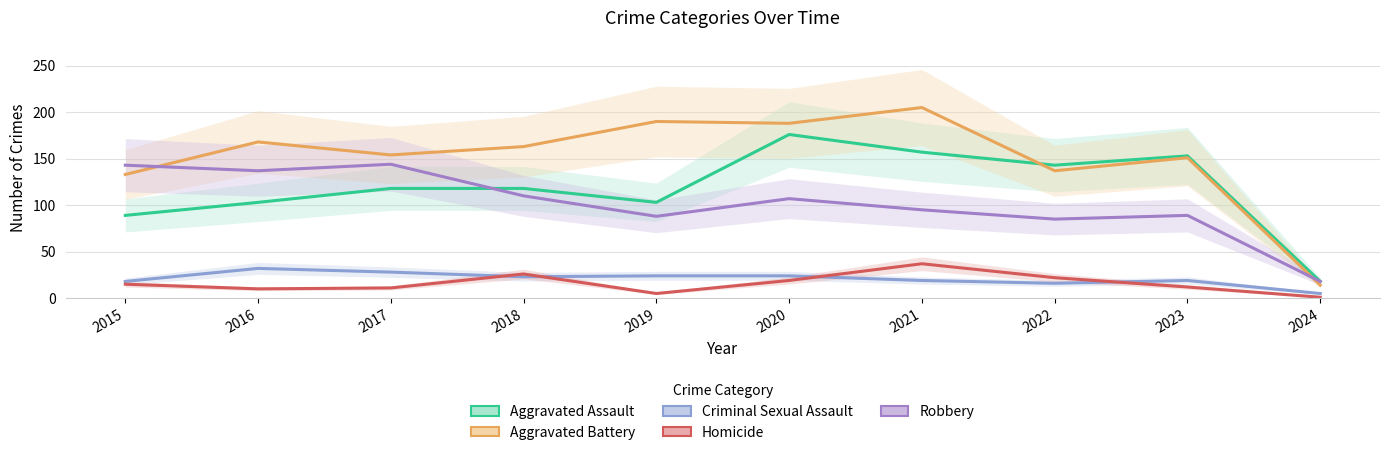

What is the difference between the second highest and minimum values in the Criminal Sexual Assault series?

23